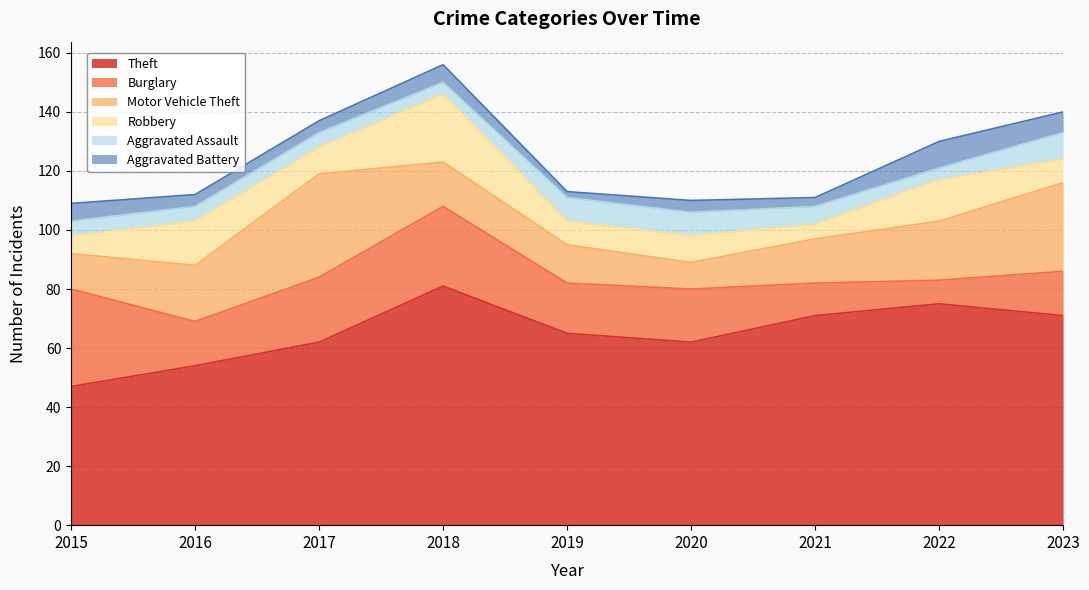

Count the number of categories in the chart.

9